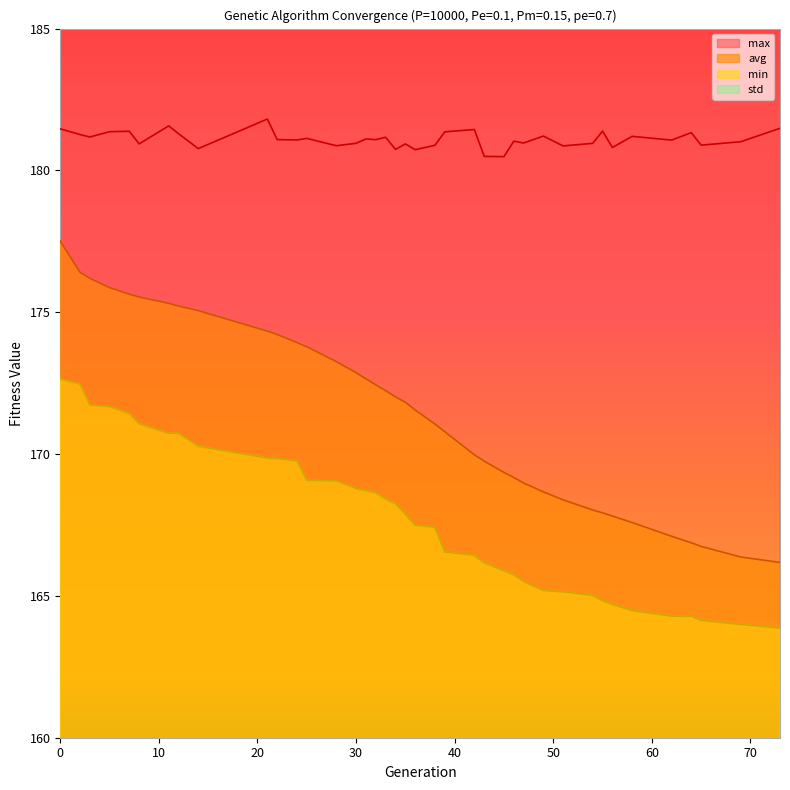

Rank the series by their maximum value, from highest to lowest.

max, avg, min, std